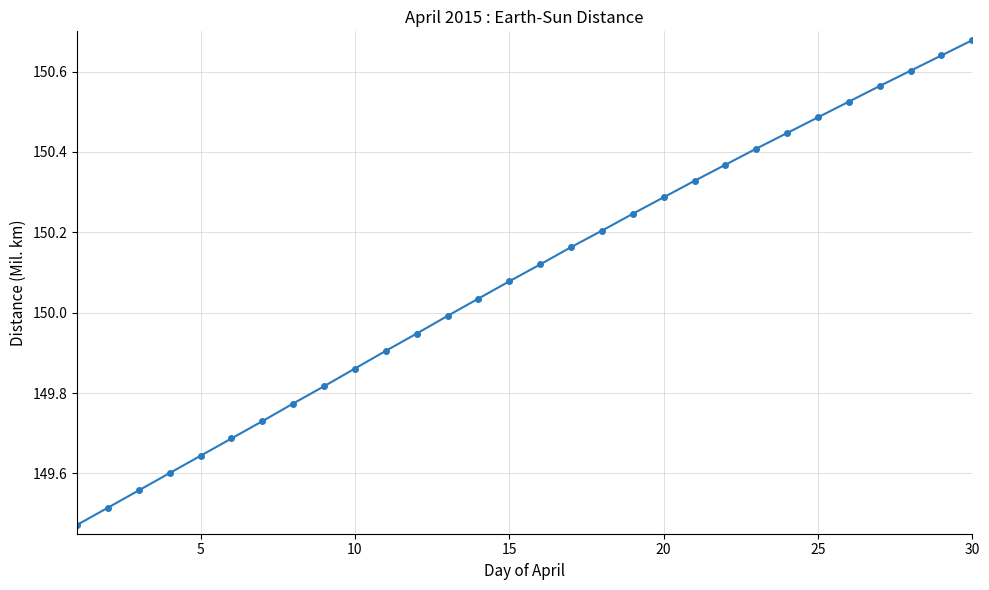

What is the sum of all values?

4502.7